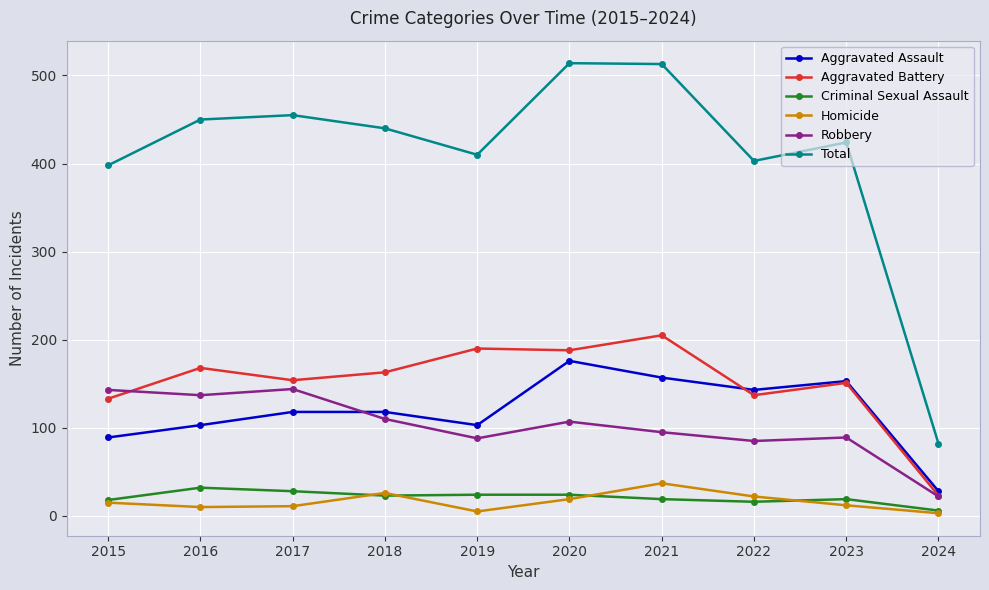

True or false: Robbery and Total intersect in this chart.

False